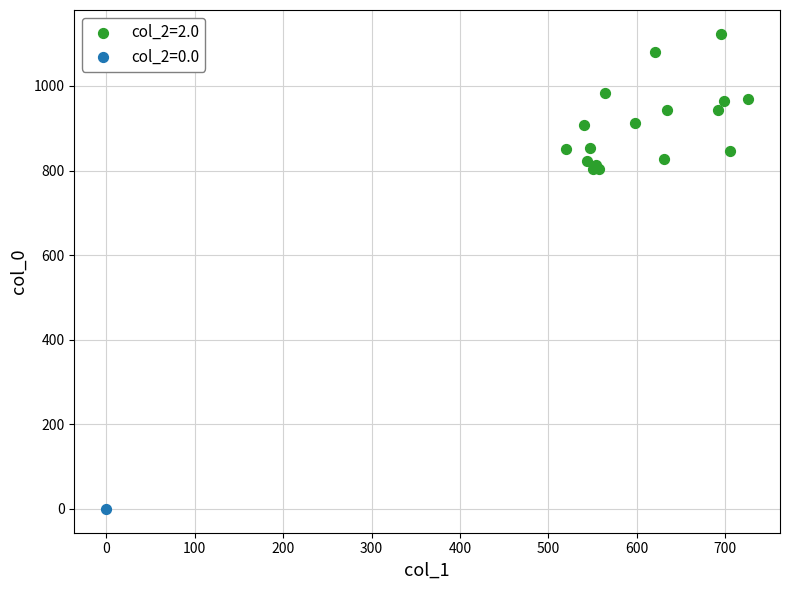

What are all the series names shown in the legend?

col_2=2.0, col_2=0.0